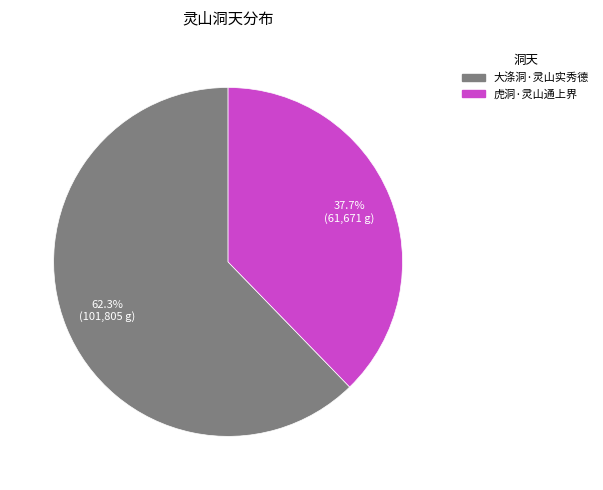

How much of the chart is everything except 大涤洞·灵山实秀德?

37.7%